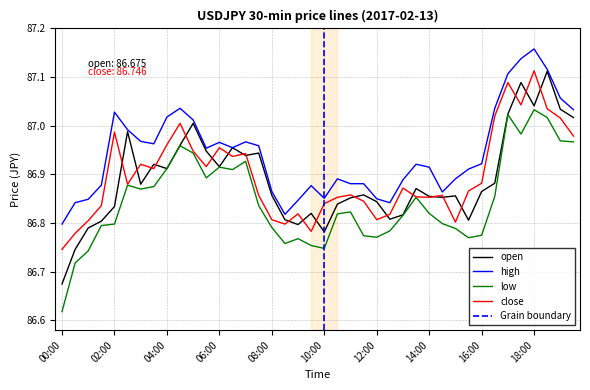

True or false: open and low intersect in this chart.

False